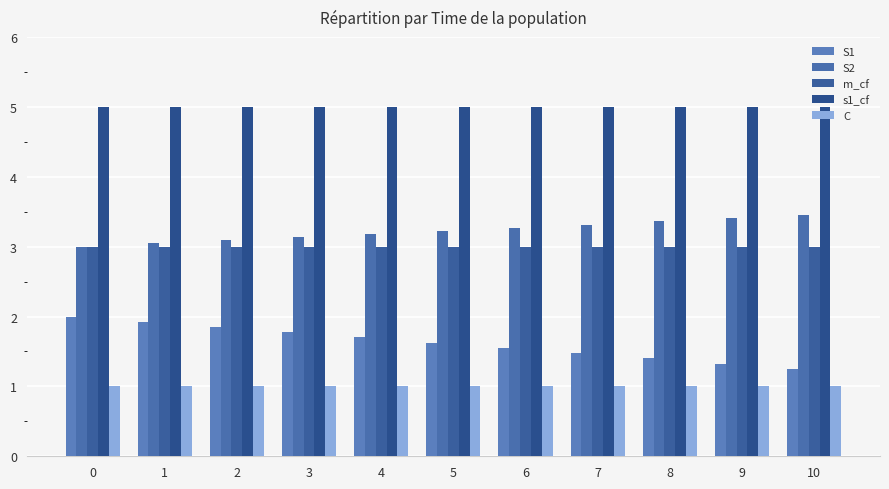

How many groups of bars are there?

11